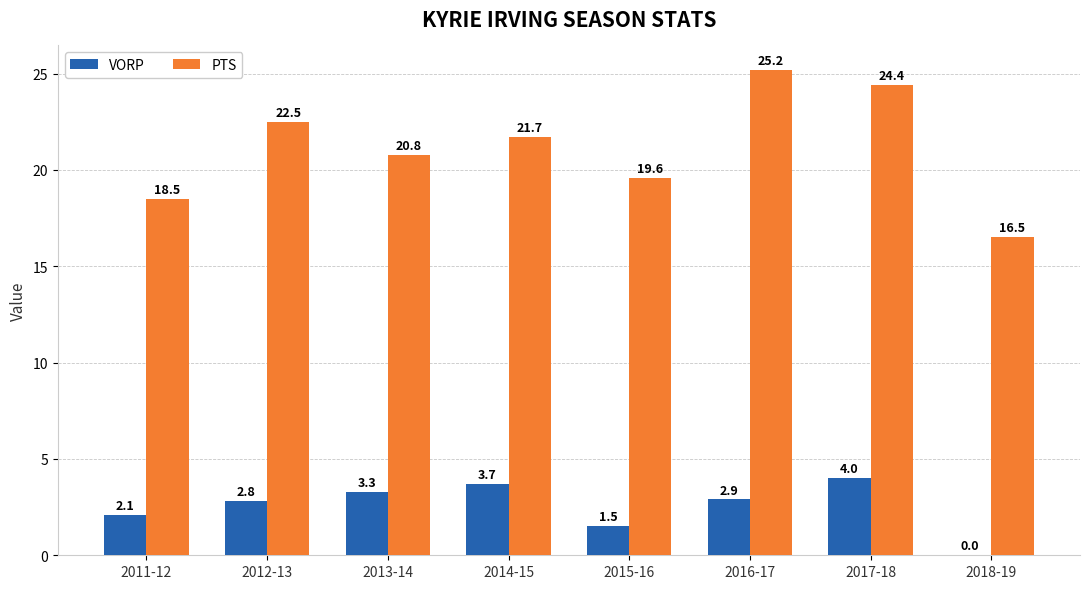

Reading left to right, list all the values displayed in this chart.

VORP: 2.1	2.8	3.3	3.7	1.5	2.9	4.0	0.0
PTS: 18.5	22.5	20.8	21.7	19.6	25.2	24.4	16.5